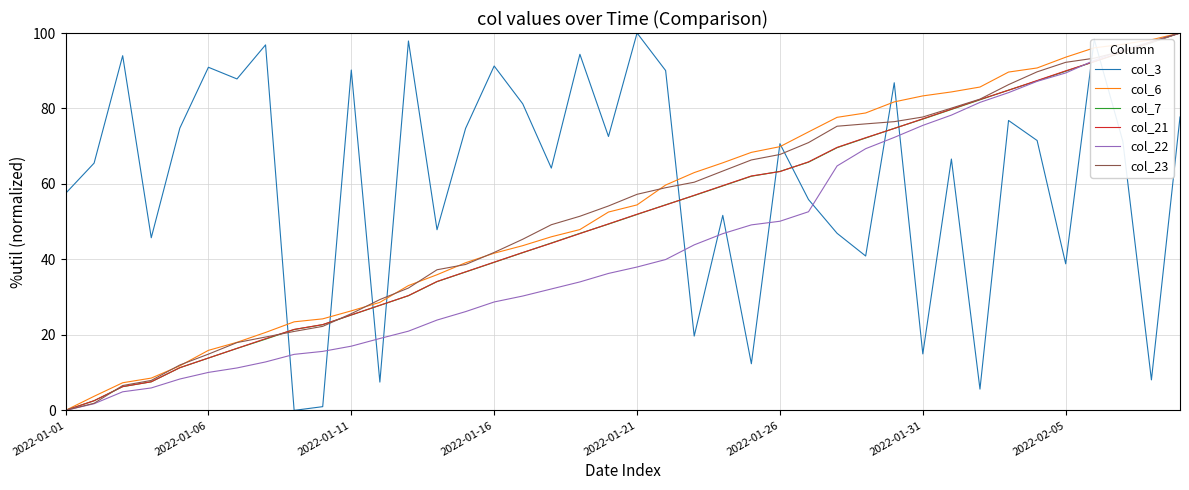

What is the maximum value for col_3?

100.0